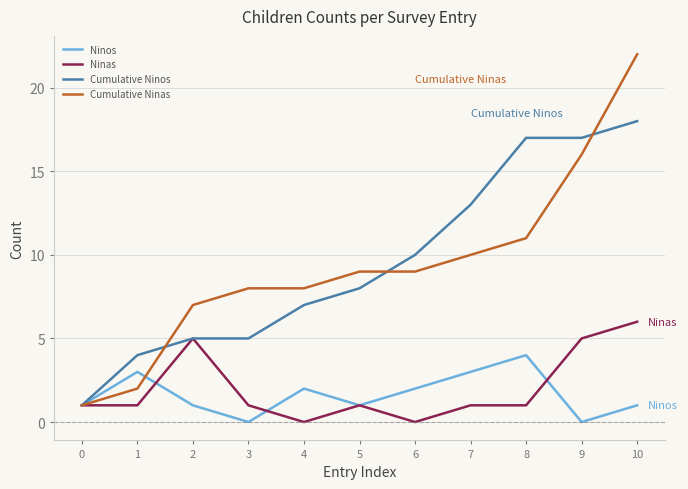

List the series in order of their peak value, lowest first.

Ninos, Ninas, Cumulative Ninos, Cumulative Ninas